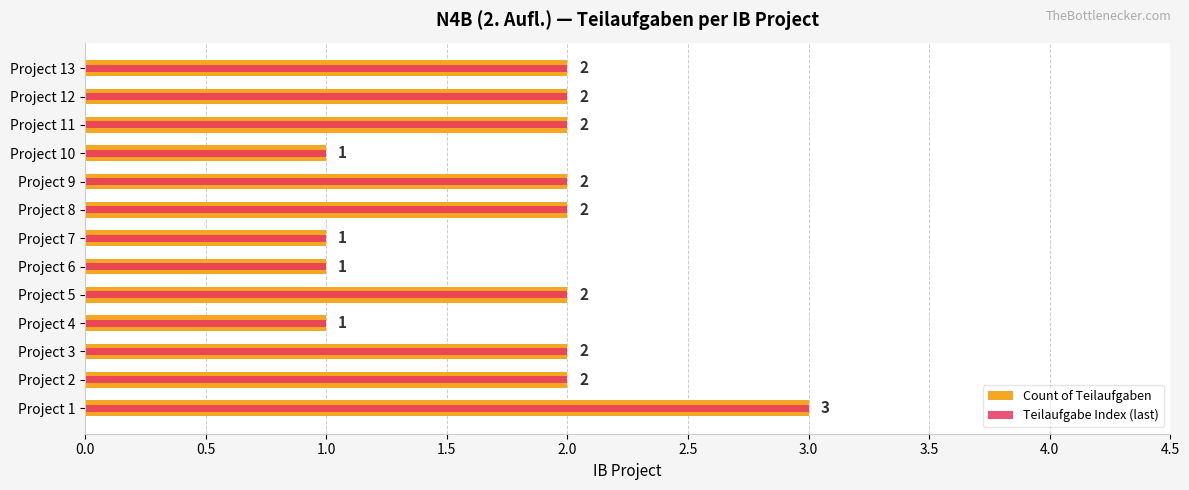

What is the difference between the maximum and minimum values in the Count of Teilaufgaben series?

2